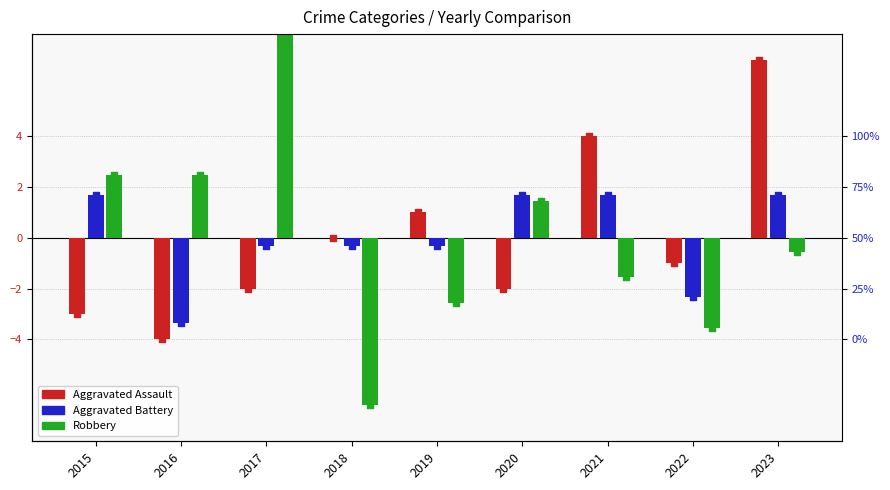

What is the total value across all series at 2022?

-6.9